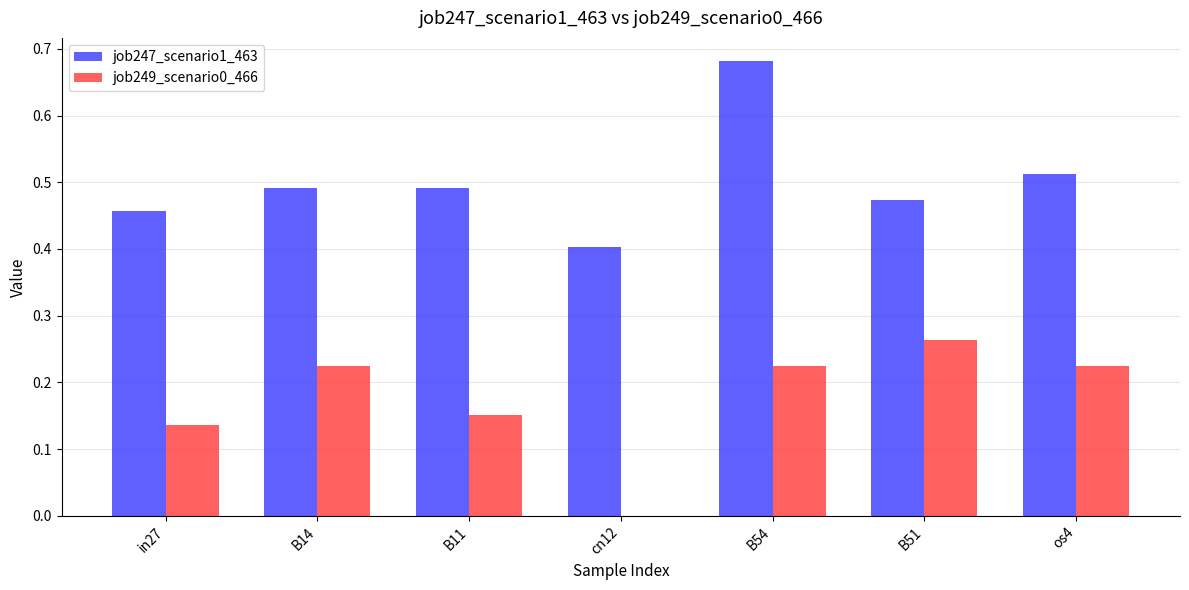

Are the bars horizontal?

No